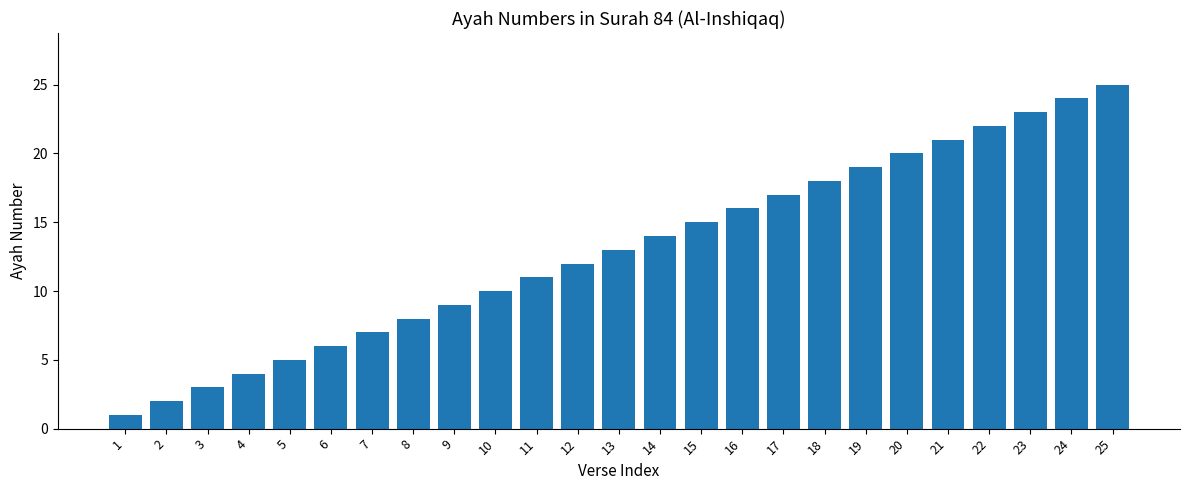

What is the smallest value displayed?

1